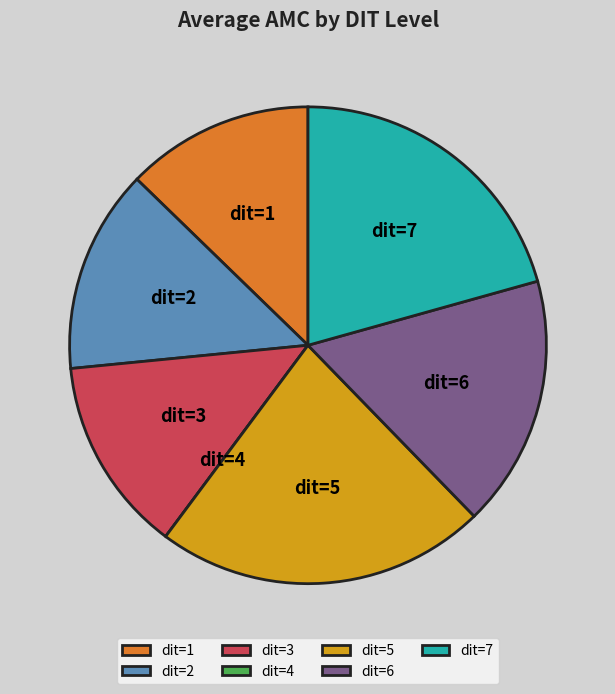

Approximately how many times larger is the value at dit=5 compared to dit=1?

1.8